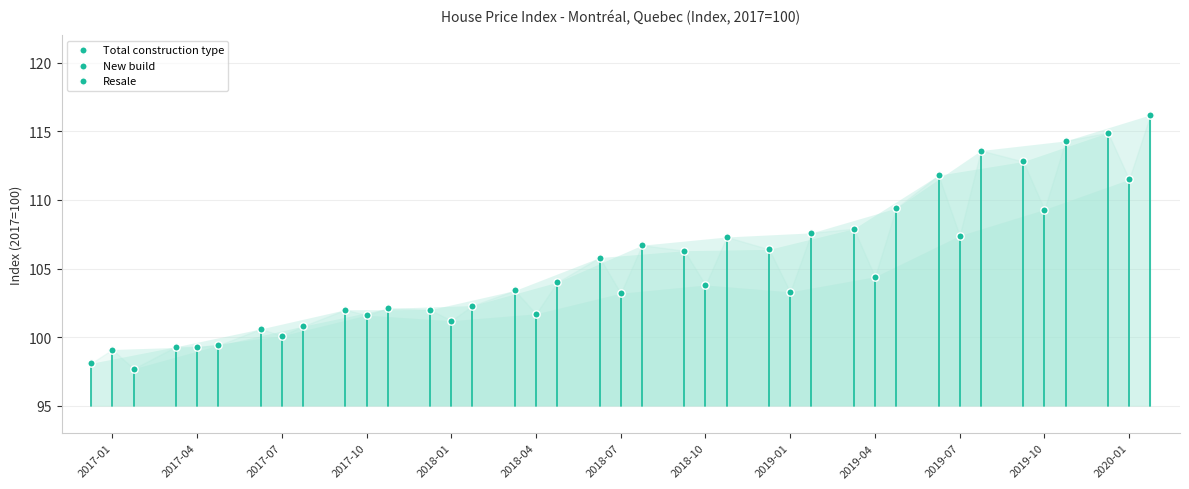

Which series reaches the maximum Y coordinate?

Resale